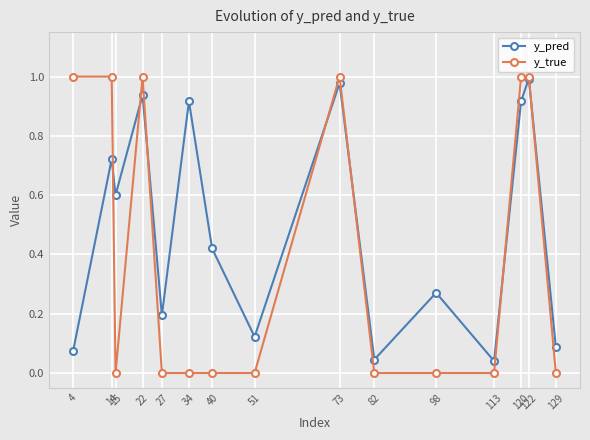

Which series changed the most between 22 and 129?

y_true